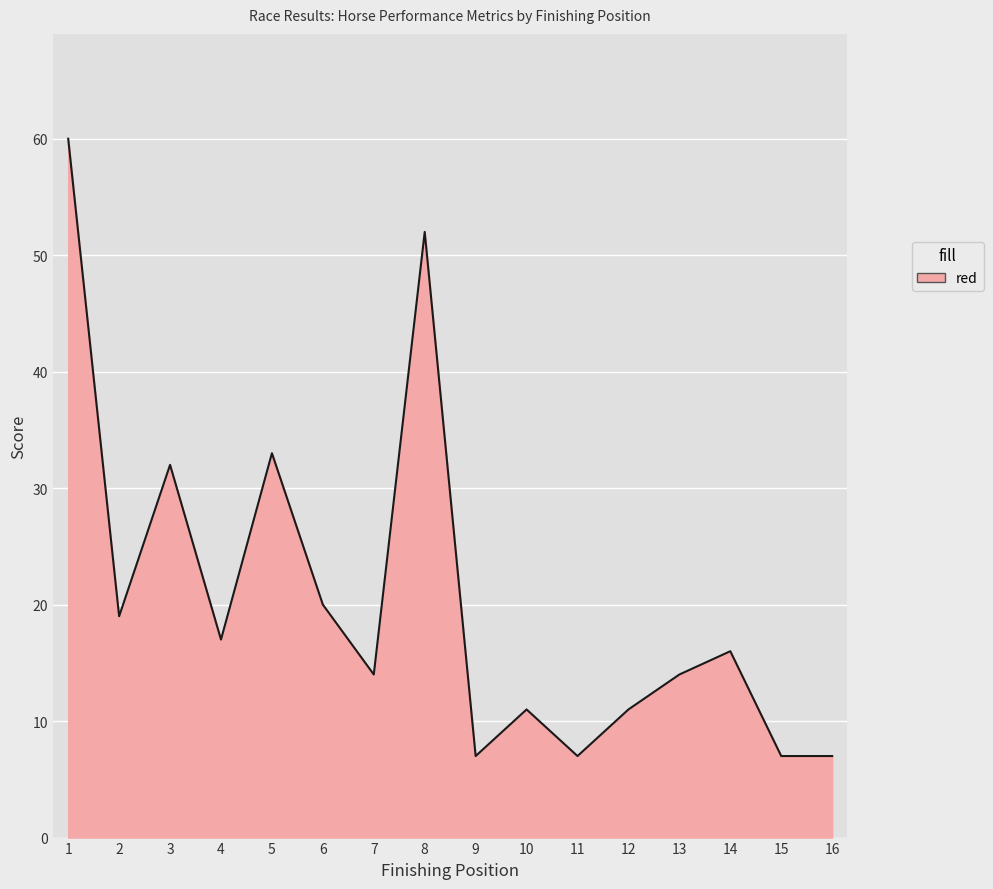

The chart shows a value of 7 at 16. True or false?

True